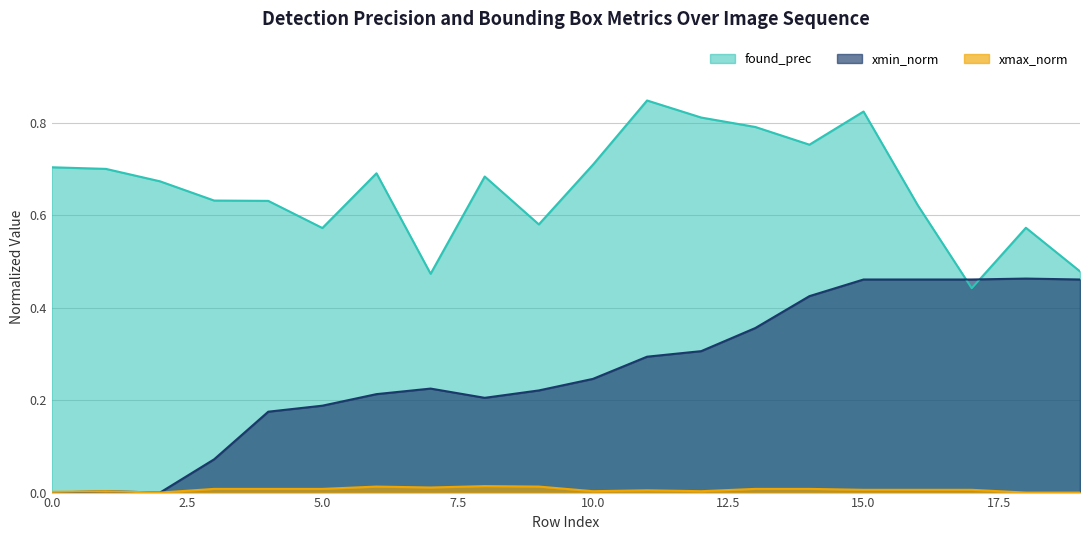

How many lines are shown in the chart?

3